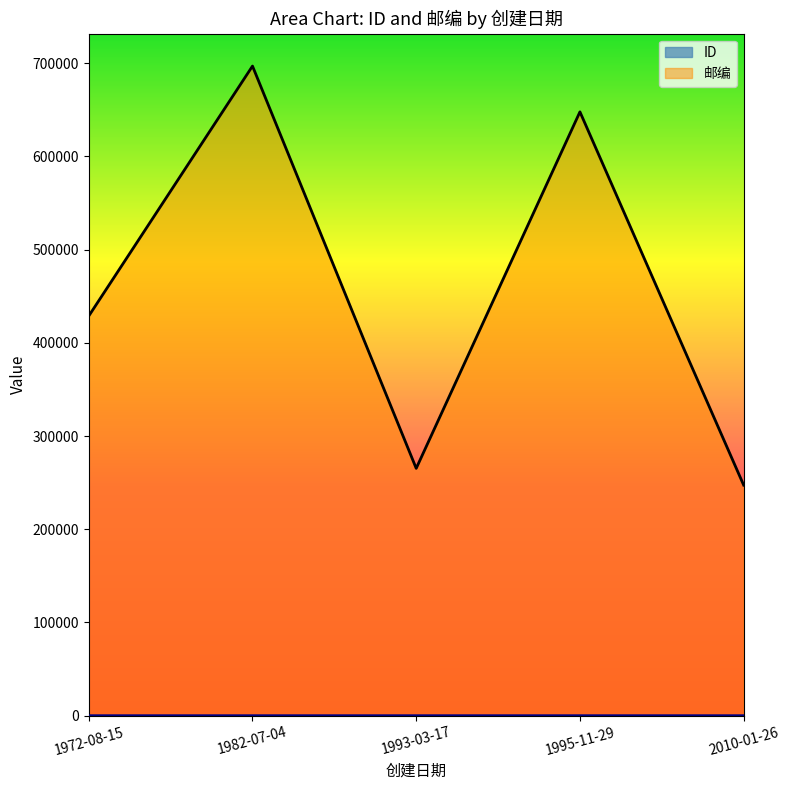

Between 2010-01-26 and 1995-11-29, which is larger?

2010-01-26